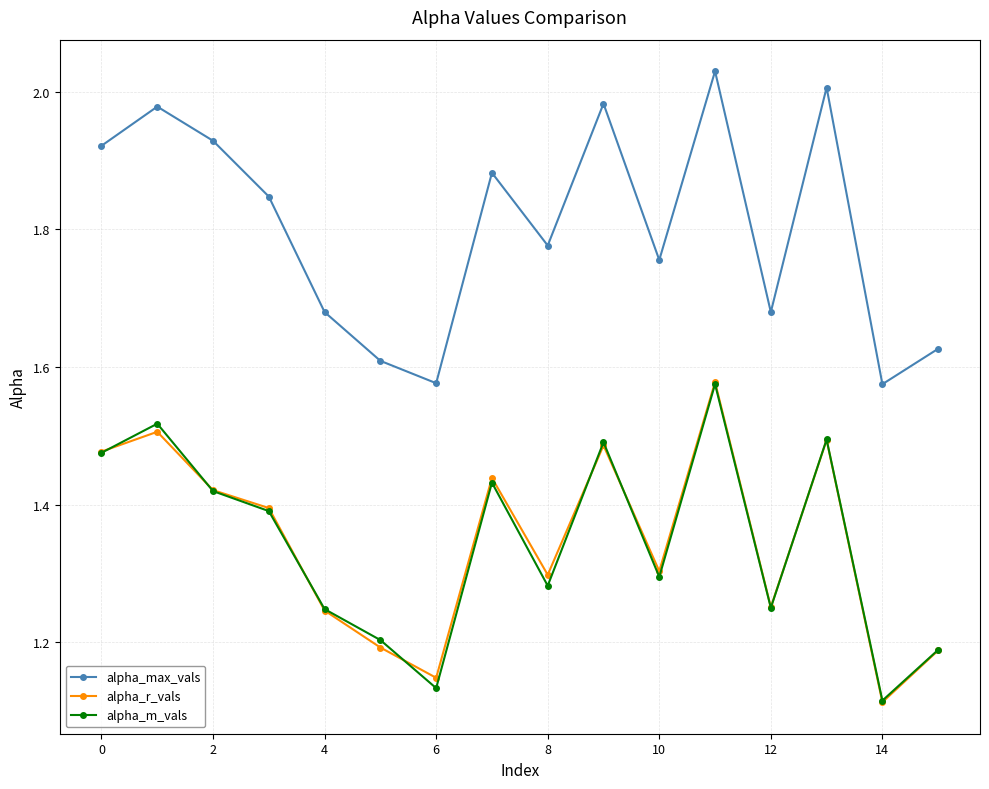

True or false: alpha_max_vals and alpha_r_vals intersect in this chart.

False